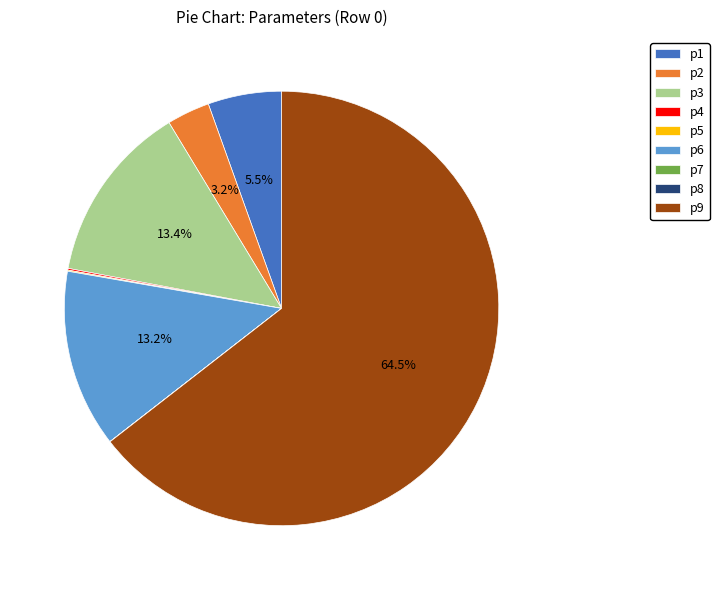

What percentage do p2 and p3 together represent?

16.6%